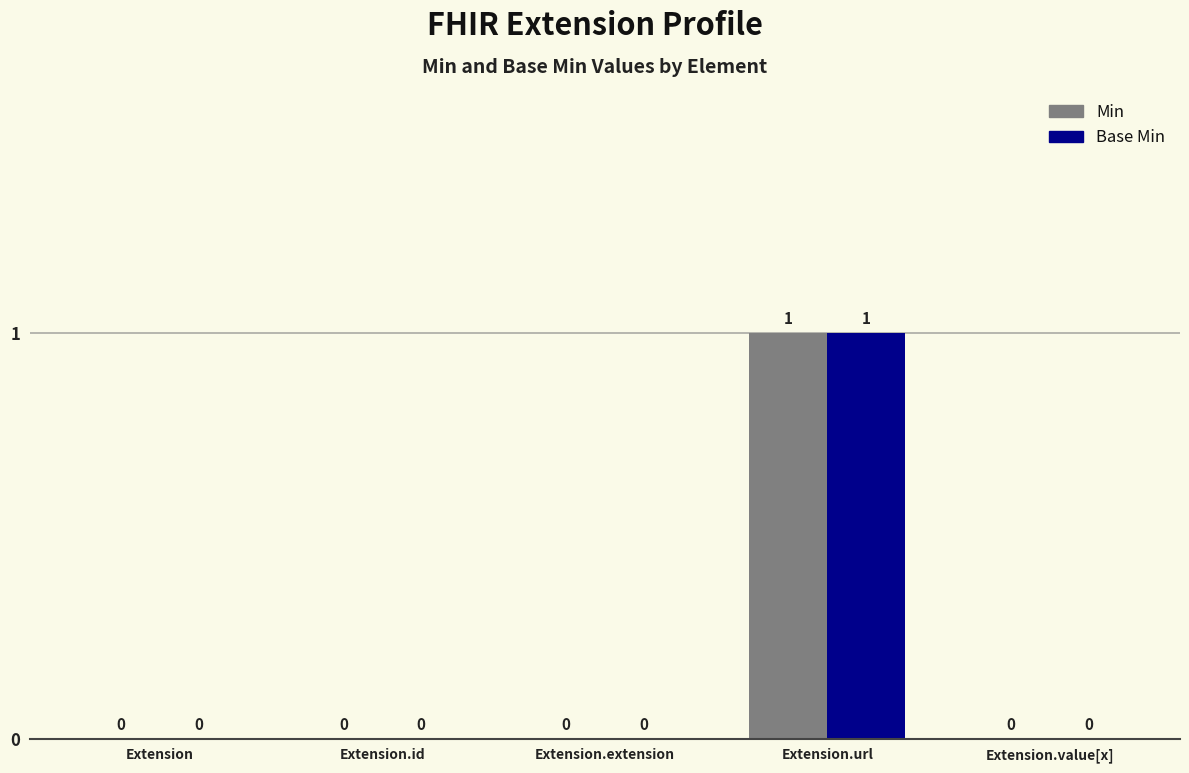

What is the sum of all Min values?

1